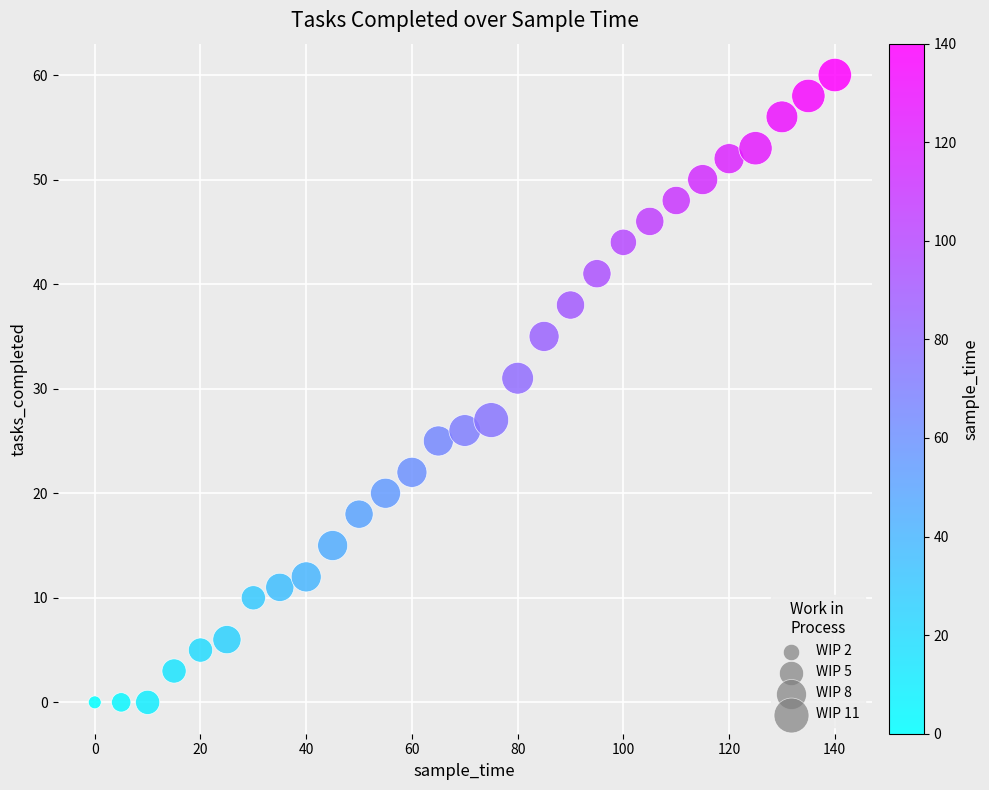

What Y value in the scatter plot is closest to 30?

31